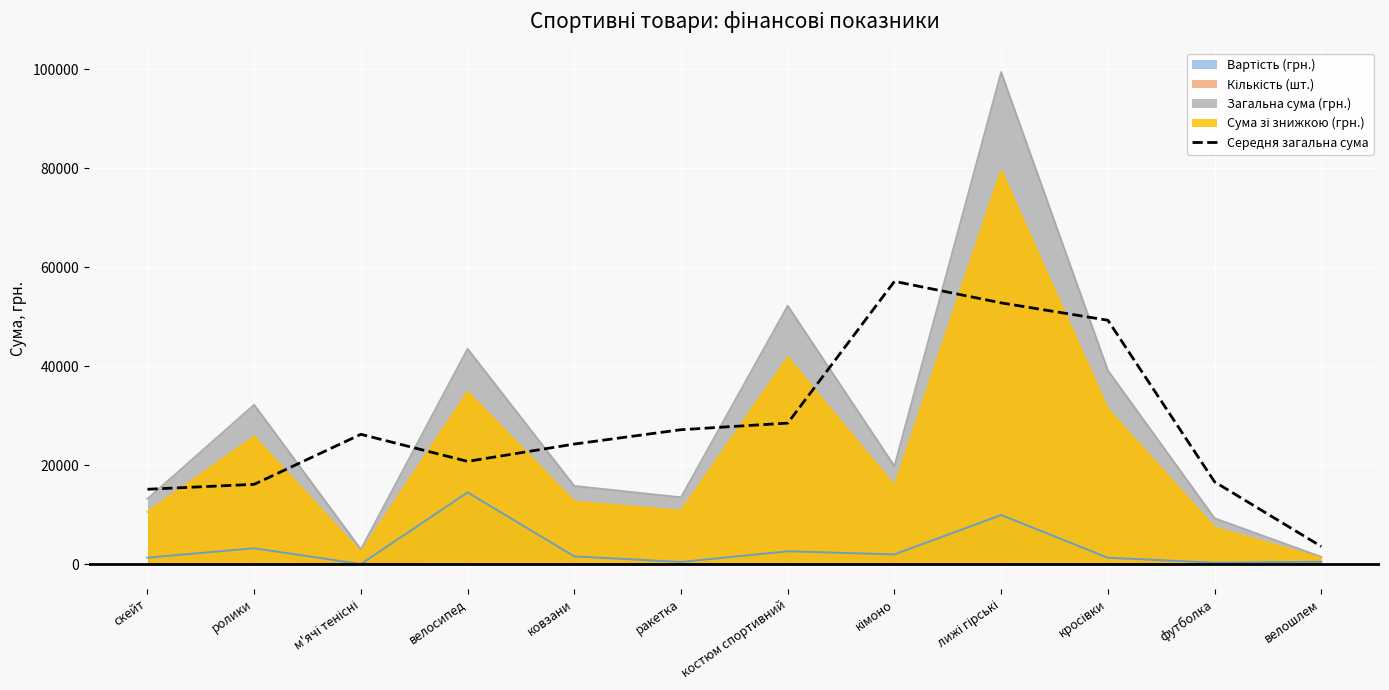

The value at м'ячі тенісні is 45762.6. True or false?

False